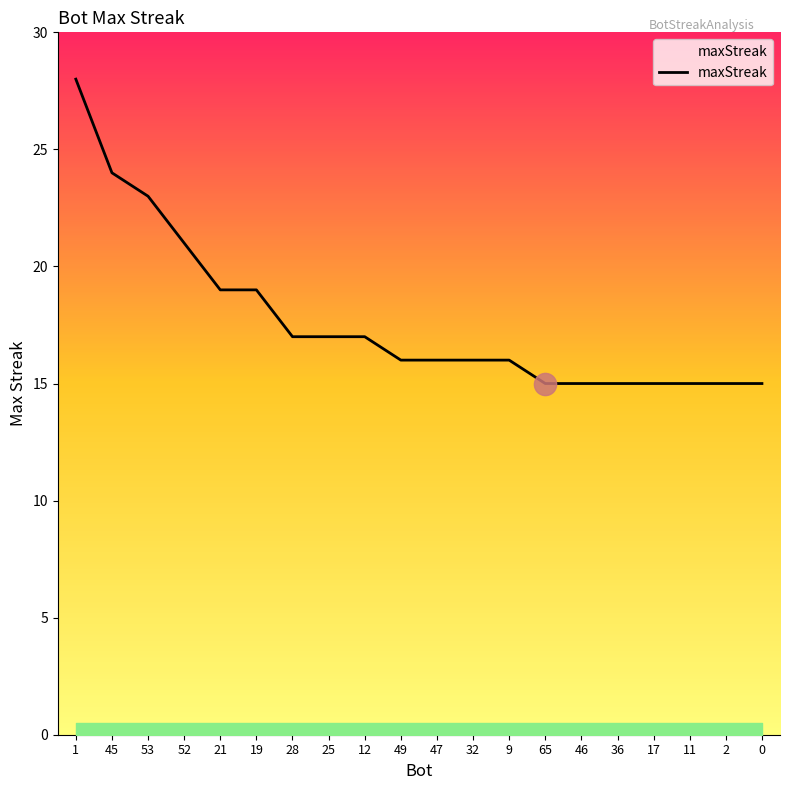

What is the minimum value shown in the chart?

15